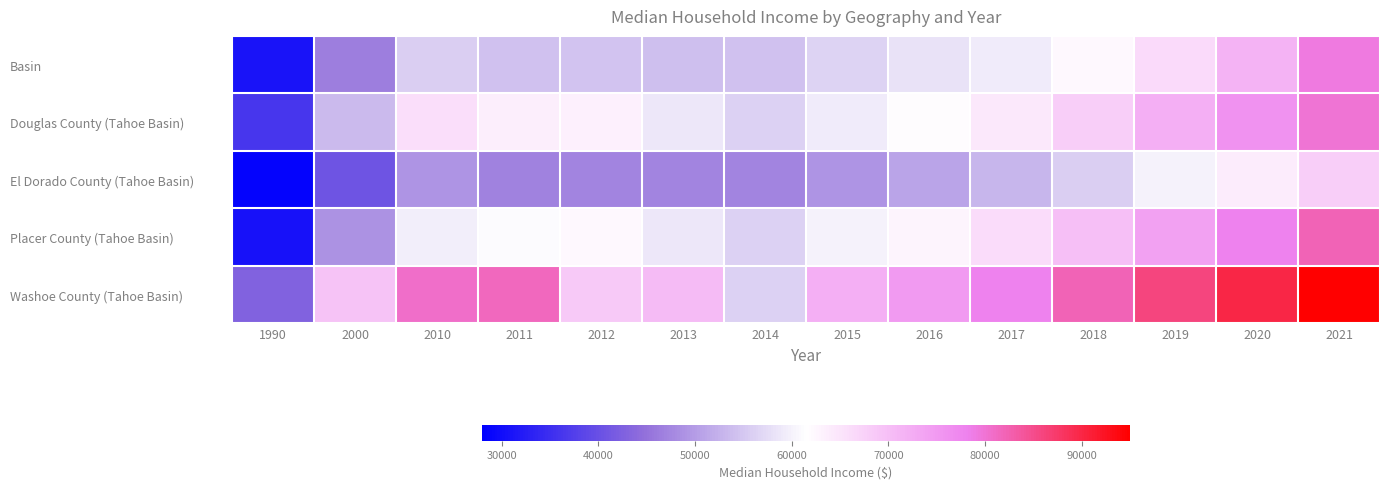

Rank the series by their maximum value, from lowest to highest.

El Dorado County (Tahoe Basin), Basin, Douglas County (Tahoe Basin), Placer County (Tahoe Basin), Washoe County (Tahoe Basin)